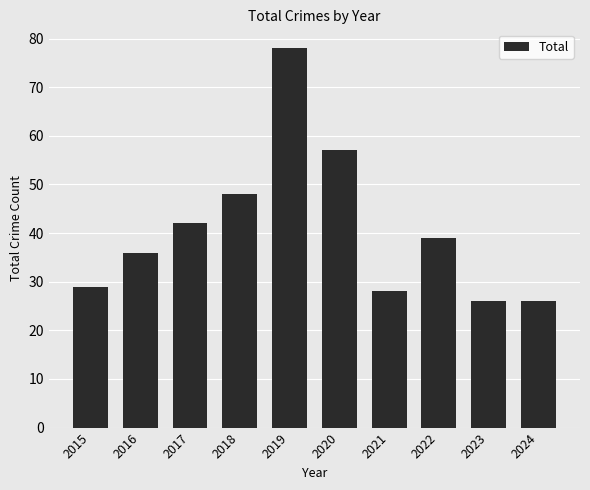

What is the difference between the second highest and second lowest values?

31